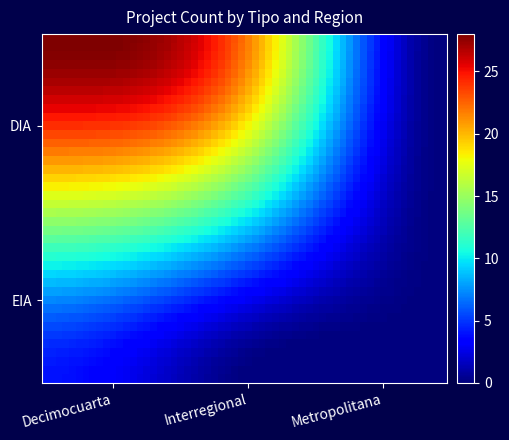

Which series has the largest range (max minus min)?

DIA